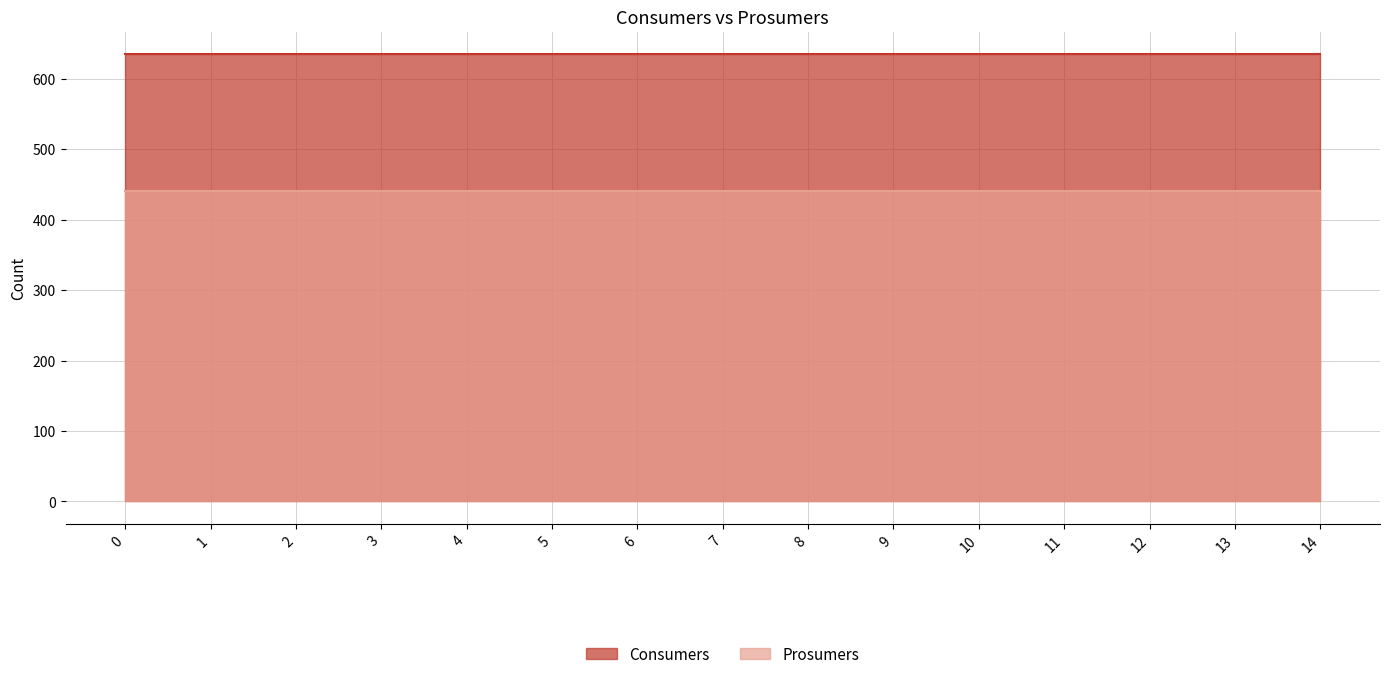

What is the sum of the Prosumers values at 11 and 5?

880